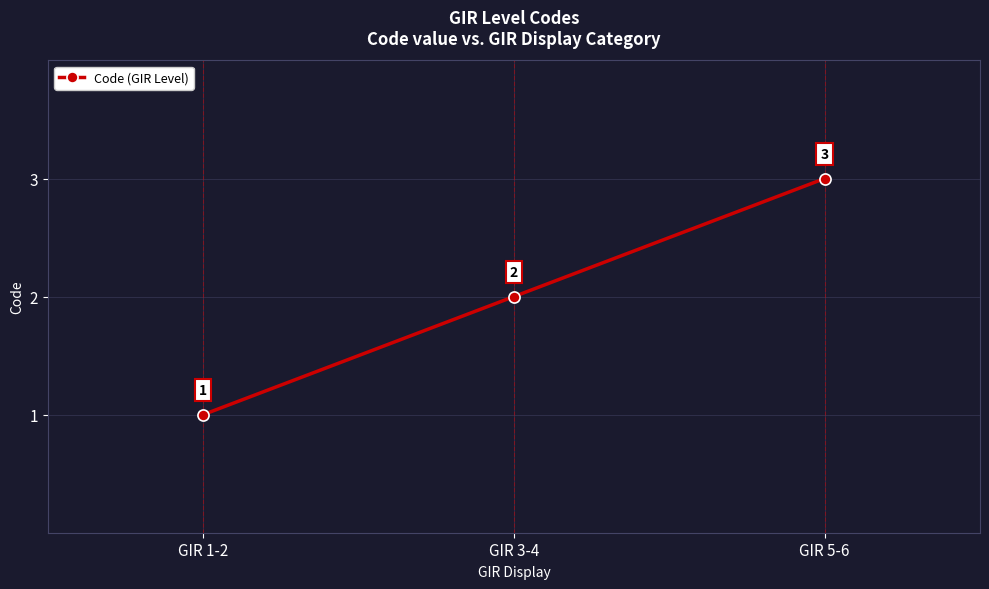

What is the label of the 3rd point from the right?

GIR 1-2